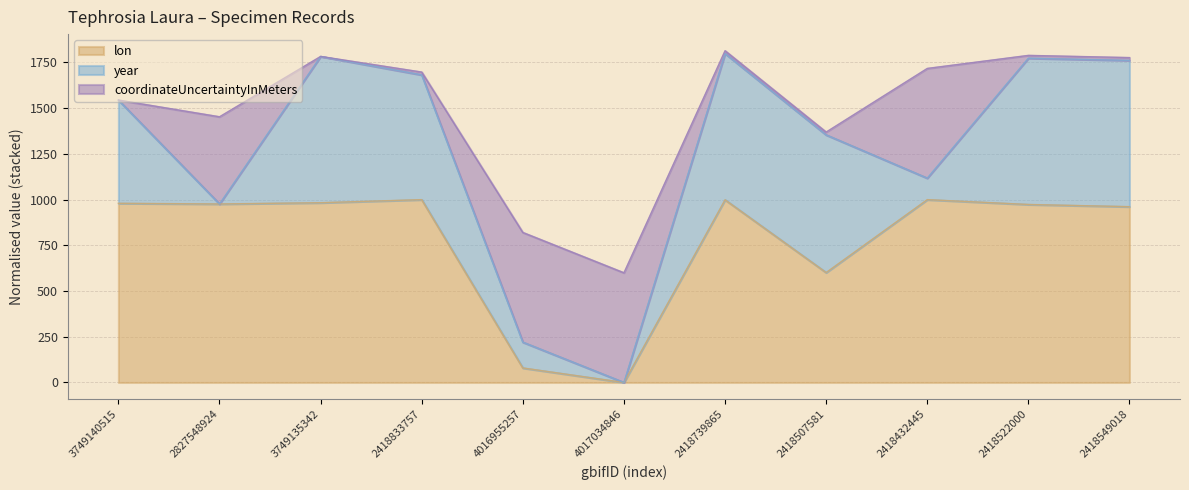

What is the label of the 8th point from the left?

2418507581